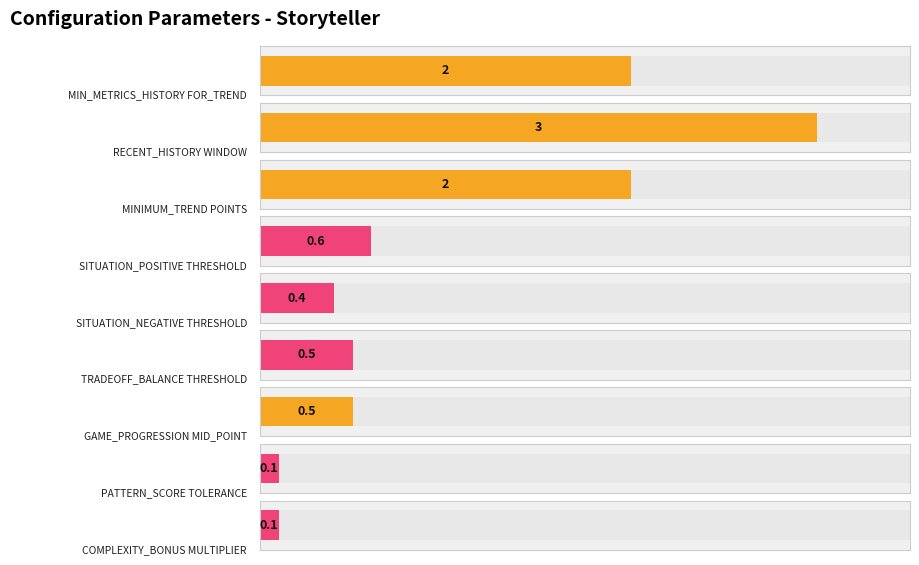

Reading right to left, transcribe all the data shown in this chart.

0.1	0.1	0.5	0.5	0.4	0.6	2.0	3.0	2.0